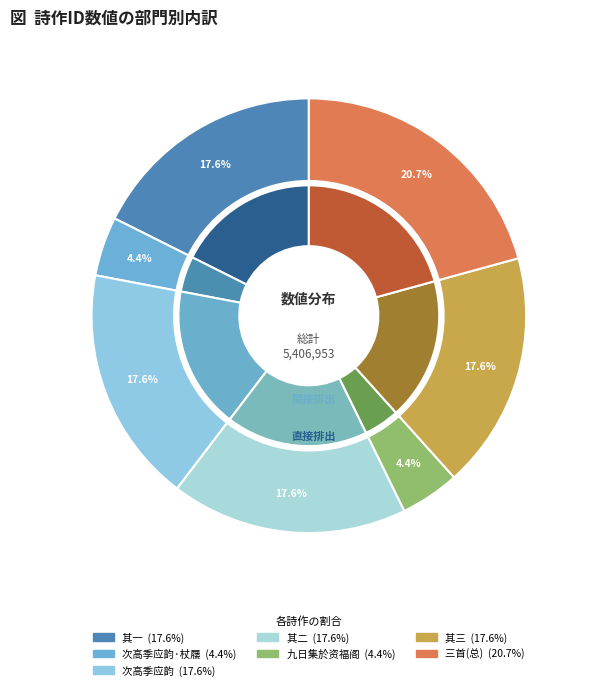

Does any single category account for the majority?

No